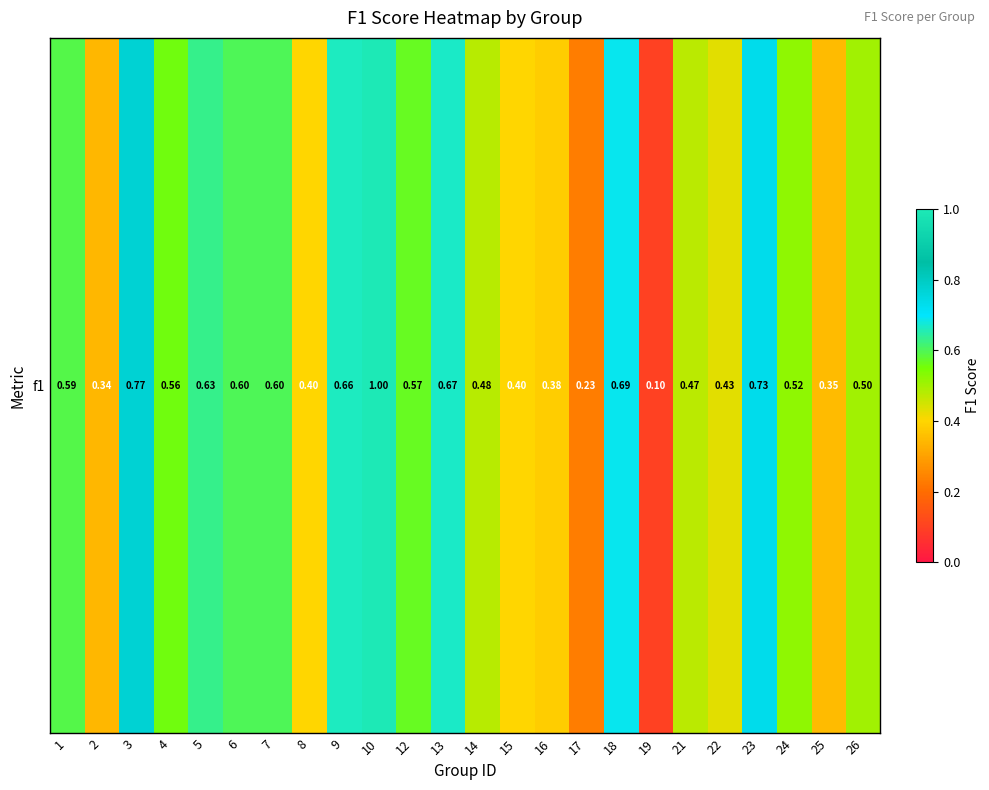

Reading left to right, list all the values displayed in this chart.

0.6	0.3	0.8	0.6	0.6	0.6	0.6	0.4	0.7	1.0	0.6	0.7	0.5	0.4	0.4	0.2	0.7	0.1	0.5	0.4	0.7	0.5	0.4	0.5